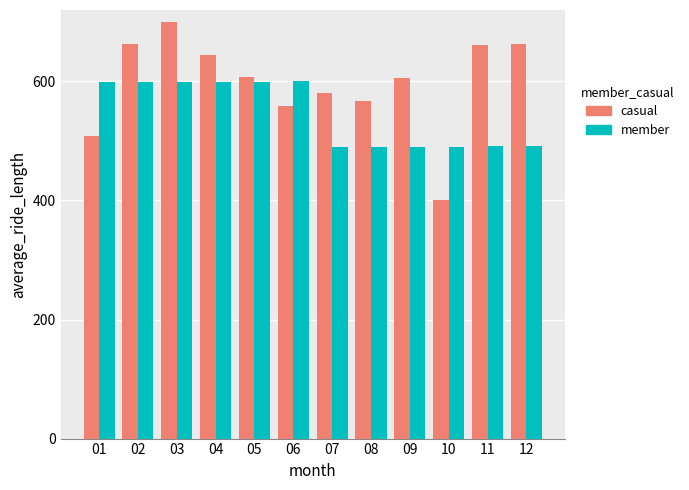

Rank the series by their maximum value, from highest to lowest.

casual, member